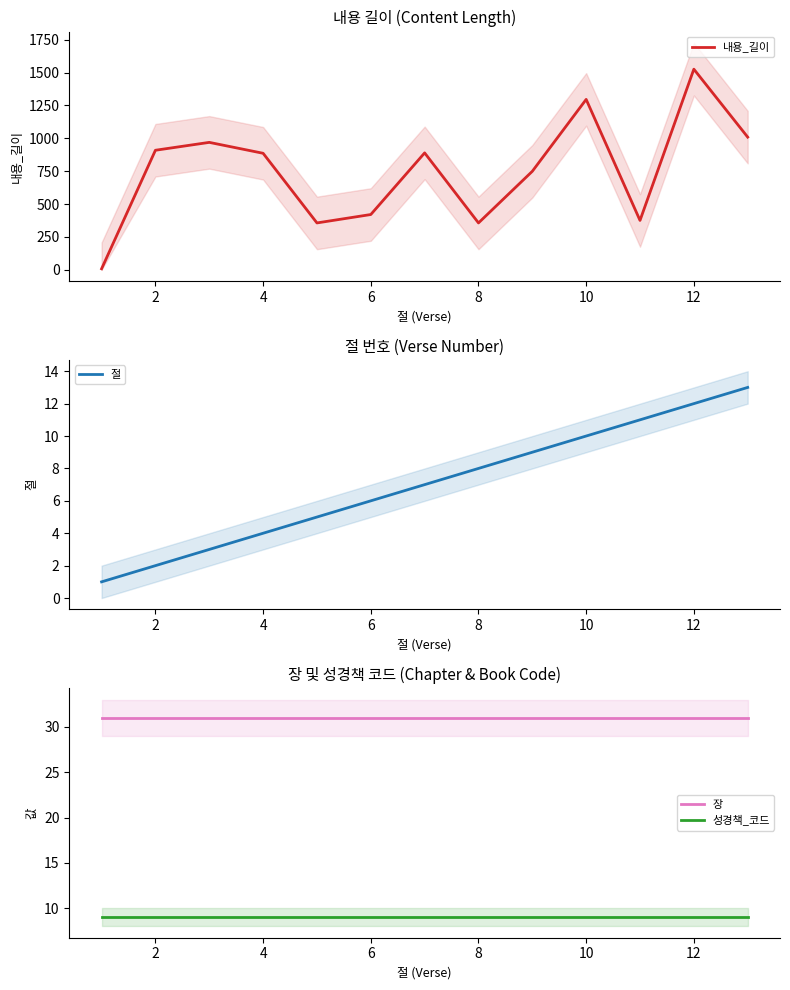

Reading right to left, what are all the values shown in this chart?

내용_길이: 1009	1526	375	1296	749	356	889	420	356	886	969	909	7
절: 13	12	11	10	9	8	7	6	5	4	3	2	1
장: 31	31	31	31	31	31	31	31	31	31	31	31	31
성경책_코드: 9	9	9	9	9	9	9	9	9	9	9	9	9